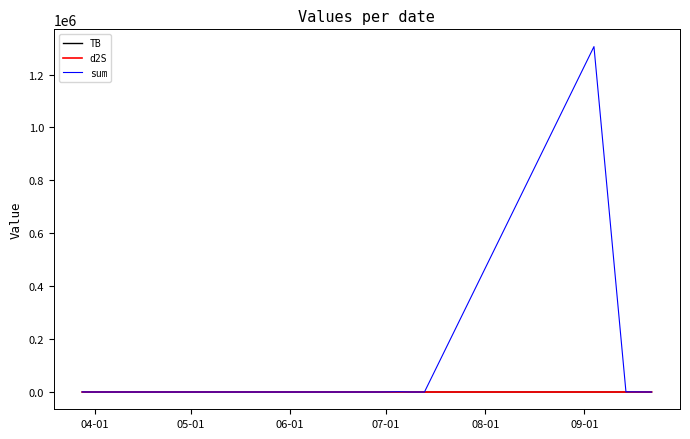

What is the greatest value displayed?

1305667.1